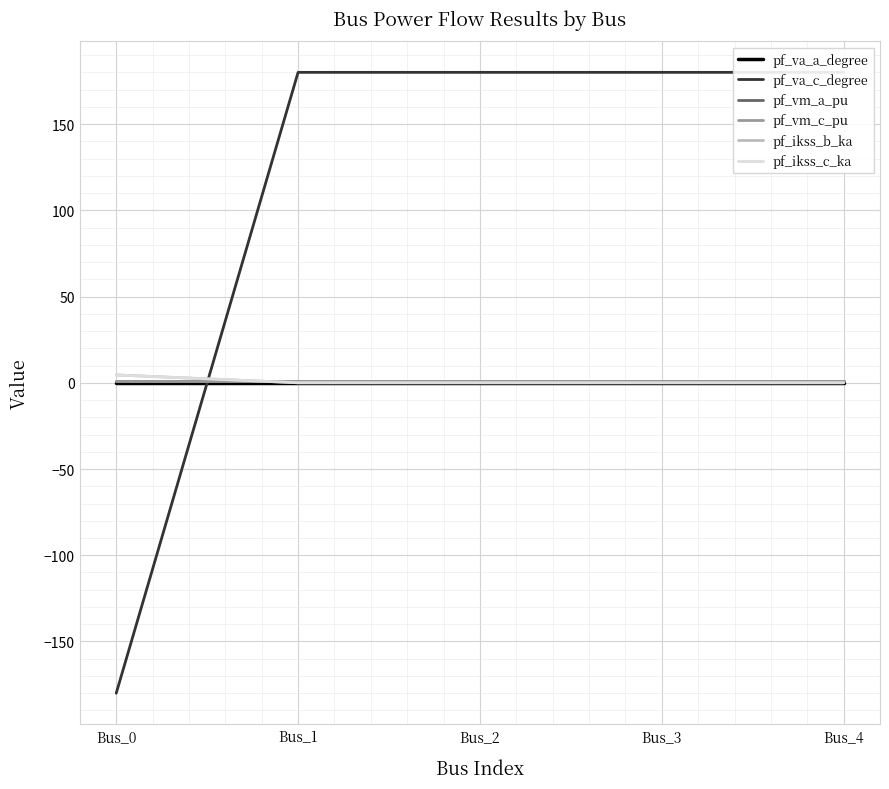

List the series in order of their peak value, highest first.

pf_va_c_degree, pf_ikss_b_ka, pf_ikss_c_ka, pf_vm_c_pu, pf_vm_a_pu, pf_va_a_degree